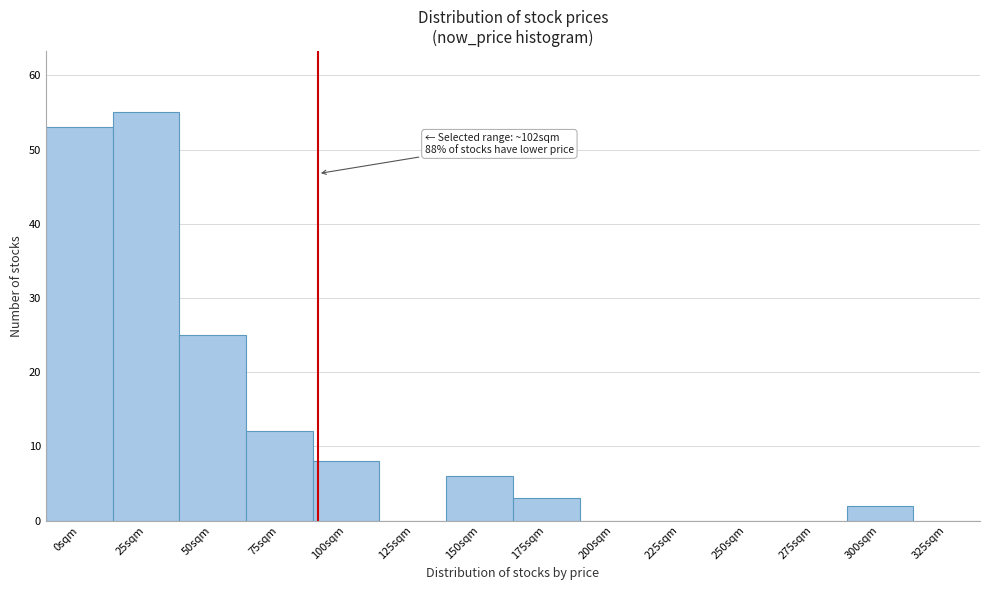

Reading left to right, list all the values displayed in this chart.

0sqm=53	25sqm=55	50sqm=25	75sqm=12	100sqm=8	125sqm=0	150sqm=6	175sqm=3	200sqm=0	225sqm=0	250sqm=0	275sqm=0	300sqm=2	325sqm=0